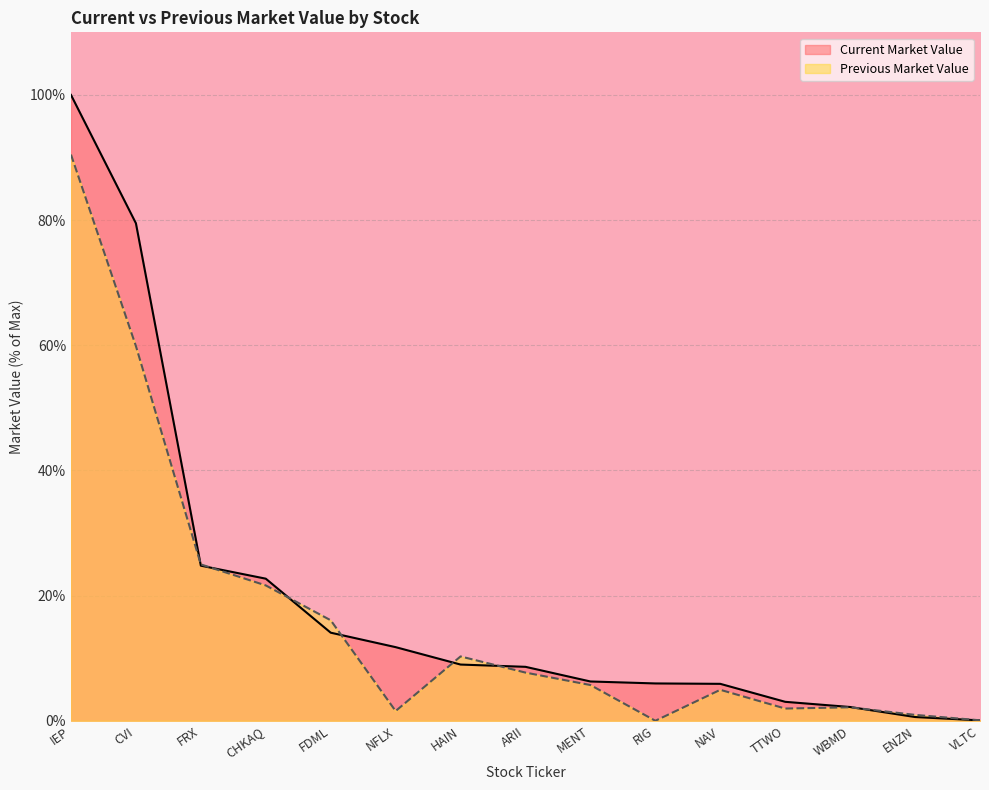

How many intersections are there between Previous Market Value and Current Market Value?

7